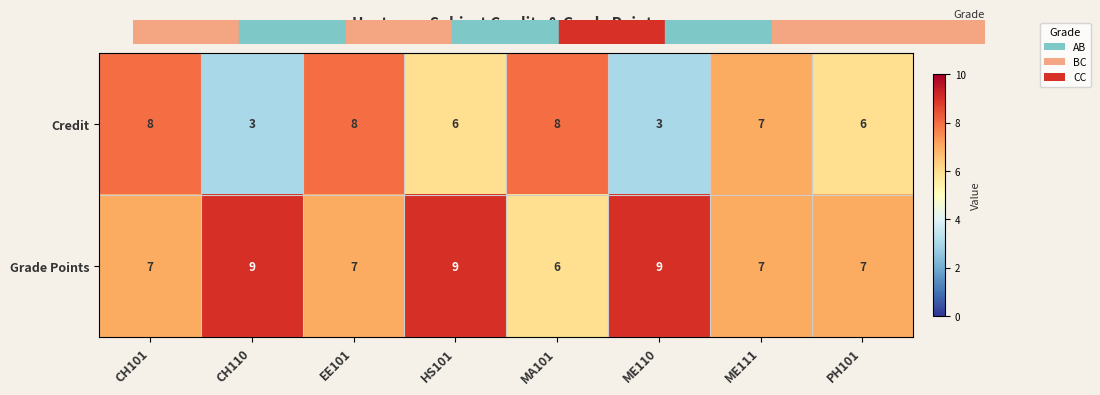

List the series in order of their peak value, highest first.

Grade Points, Credit